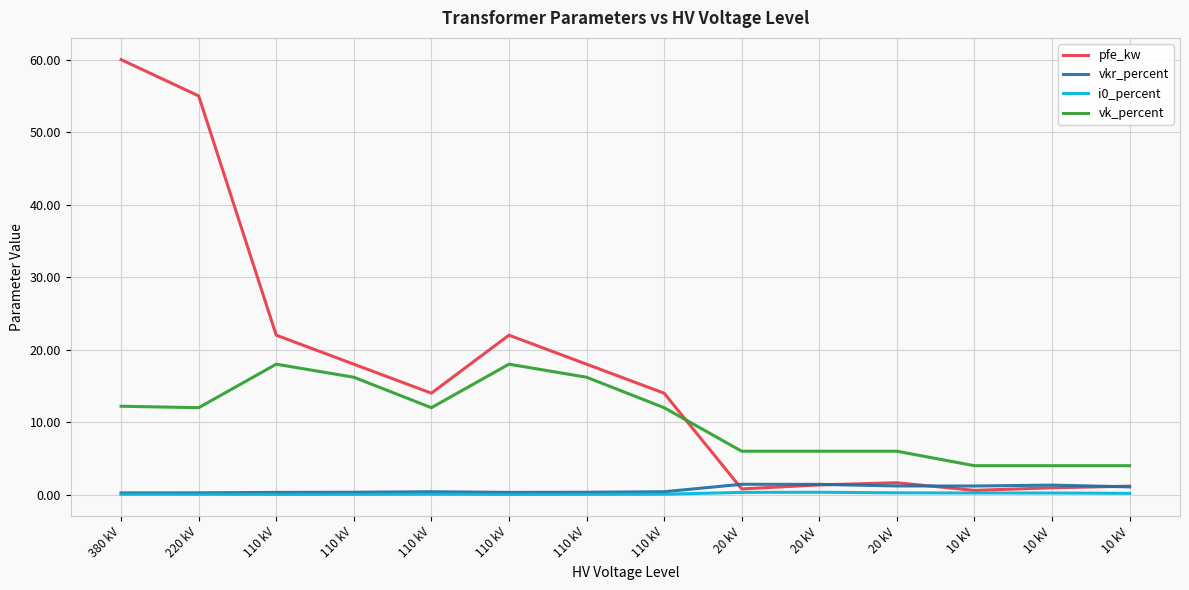

How many distinct data groups are displayed?

4